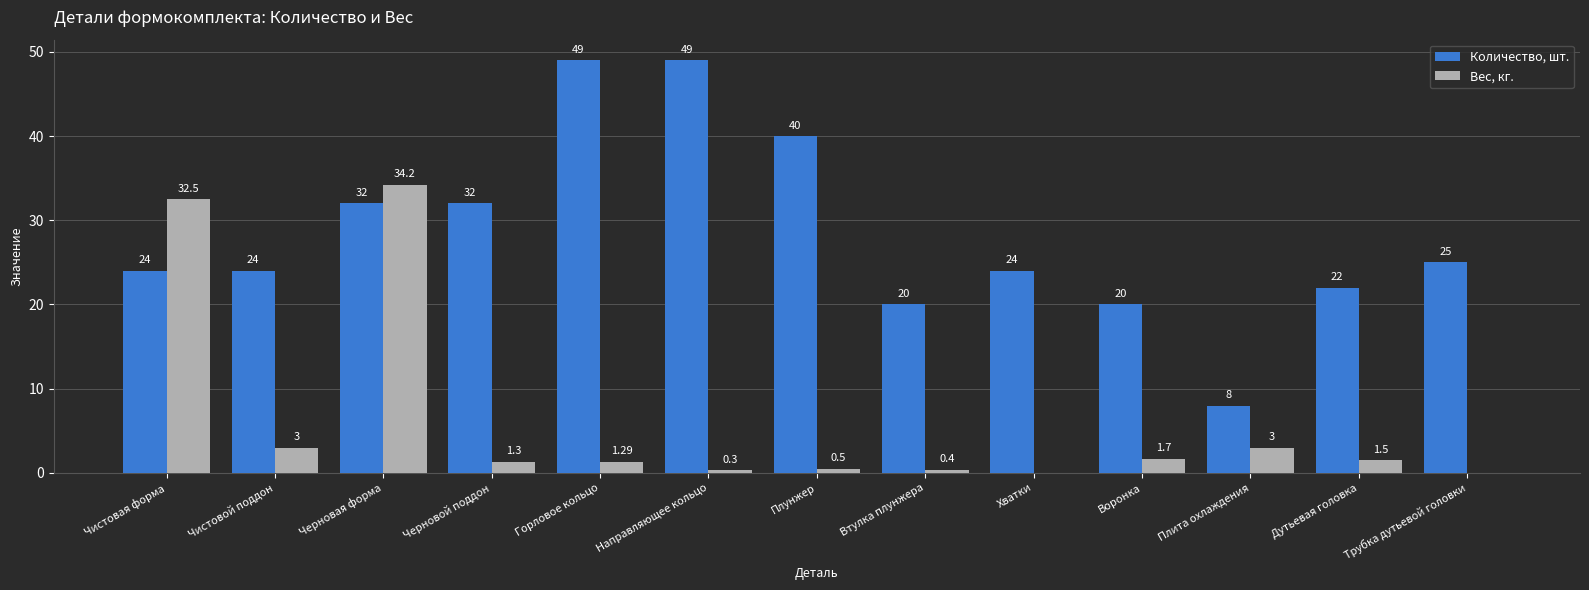

What is the sum of the Вес, кг. values at Хватки and Горловое кольцо?

1.3